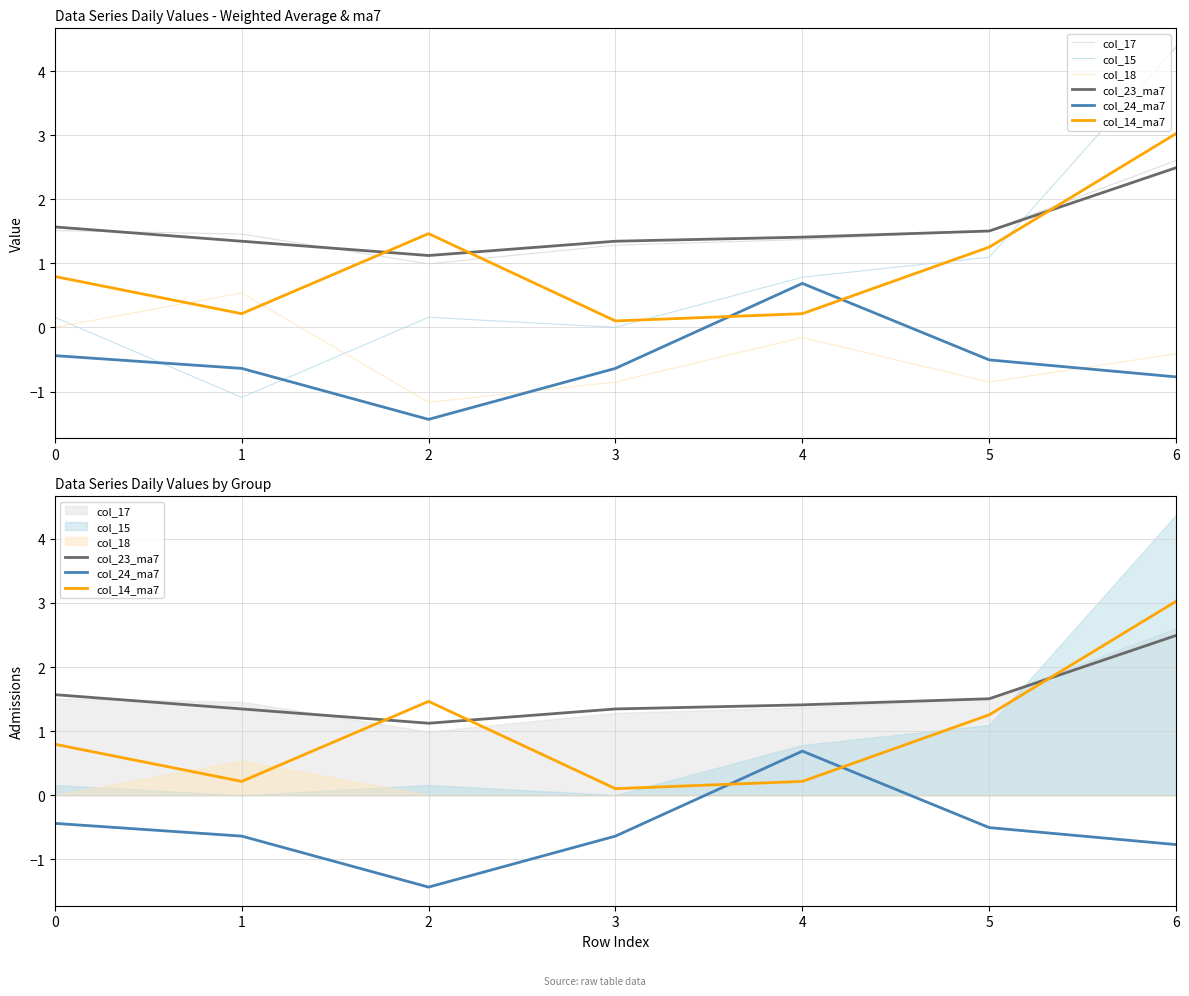

Is it true that col_14_ma7 equals 3.0 at 6?

True